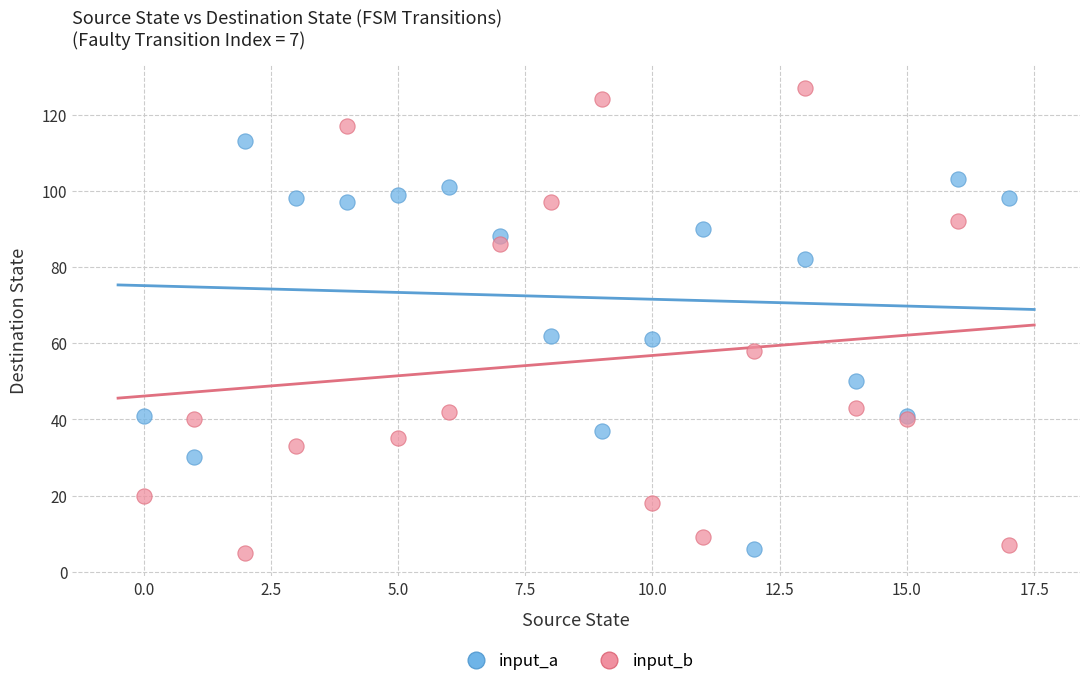

Which series has the largest Y range (max minus min)?

input_b